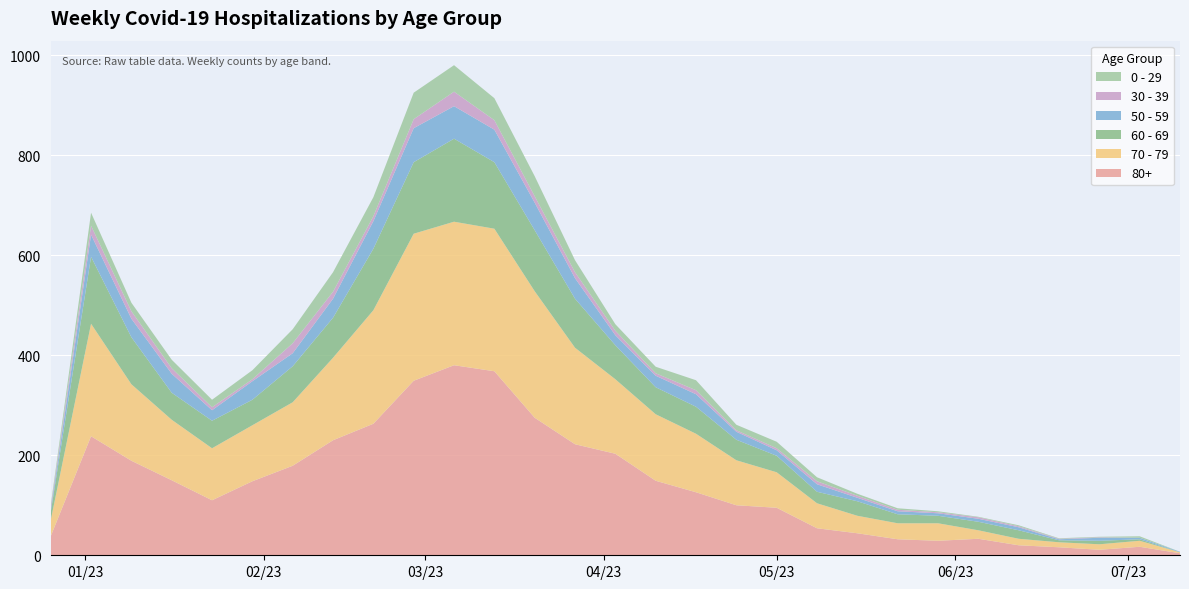

Reading right to left, list all the values displayed in this chart.

80+: 4	17	11	16	20	33	29	32	44	54	95	100	126	149	203	222	275	368	380	349	263	230	179	148	110	150	189	238	38
70 - 79: 2	12	11	10	13	17	35	32	35	50	71	90	117	133	149	193	253	285	287	294	227	165	127	112	104	121	153	225	32
60 - 69: 0	3	7	4	17	17	15	18	29	23	33	41	54	54	68	98	122	133	166	143	123	80	72	51	55	54	94	134	16
50 - 59: 1	3	6	2	6	6	5	6	7	15	11	16	25	23	20	41	55	65	65	68	55	38	26	37	21	38	37	44	5
30 - 39: 0	0	1	1	2	3	2	3	4	6	4	3	8	5	9	12	13	19	29	18	10	14	20	4	6	11	15	18	5
0 - 29: 0	3	1	1	2	1	2	3	4	8	13	11	20	13	13	24	40	44	53	53	38	39	28	18	15	17	17	26	4